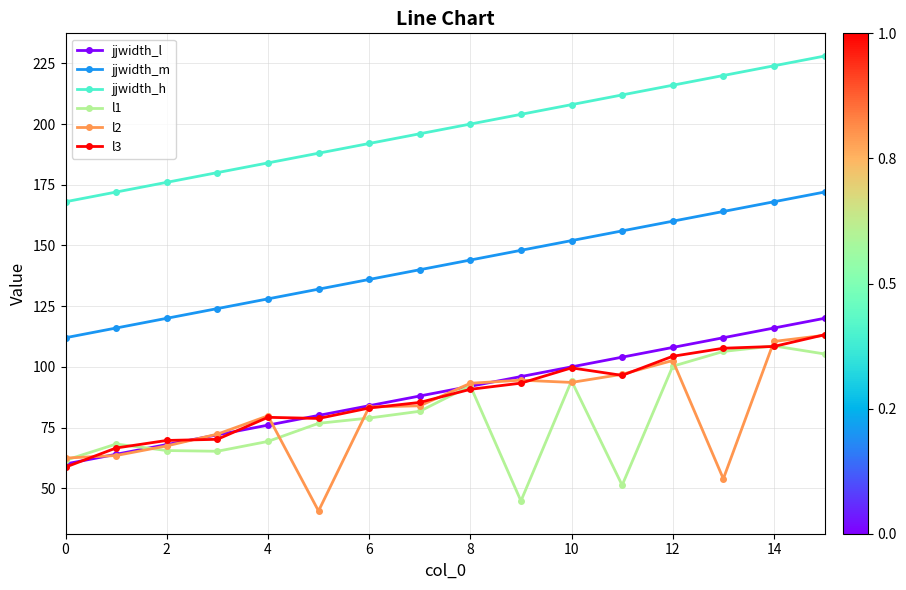

True or false: l1 and jjwidth_m intersect in this chart.

False